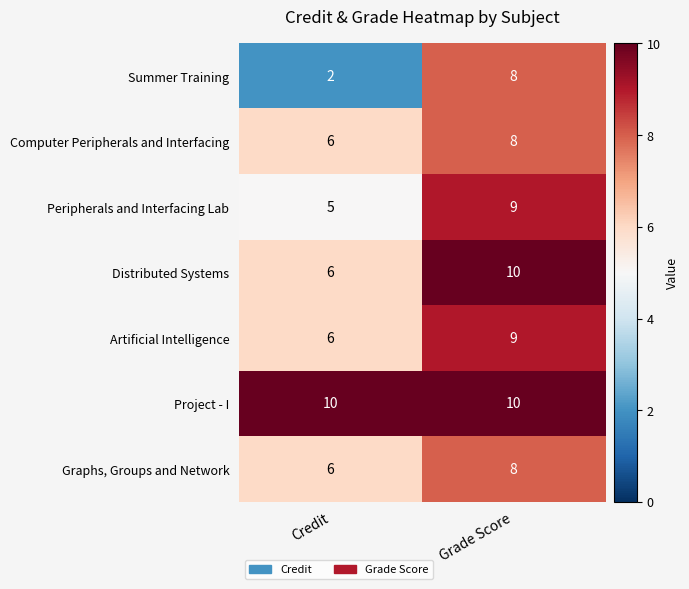

What is the difference between the Summer Training values at Grade Score and Credit?

6